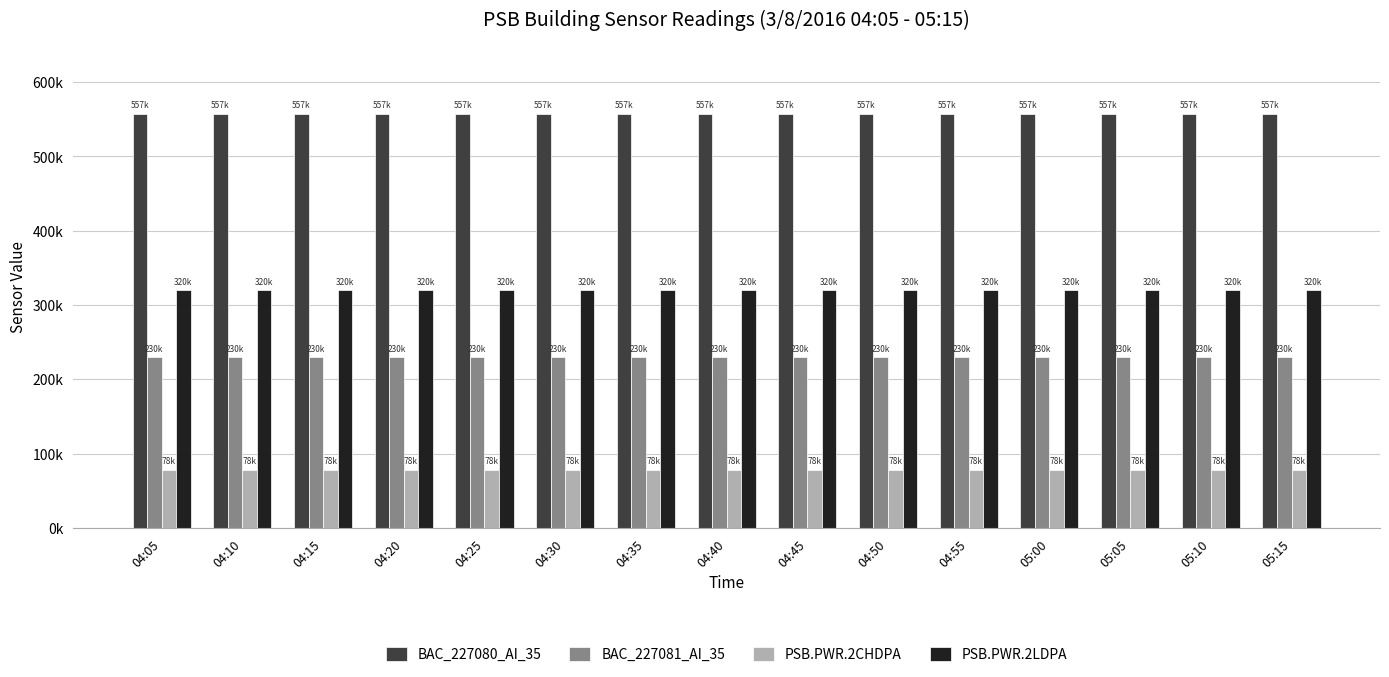

What are all the series names shown in the legend?

BAC_227080_AI_35, BAC_227081_AI_35, PSB.PWR.2CHDPA, PSB.PWR.2LDPA